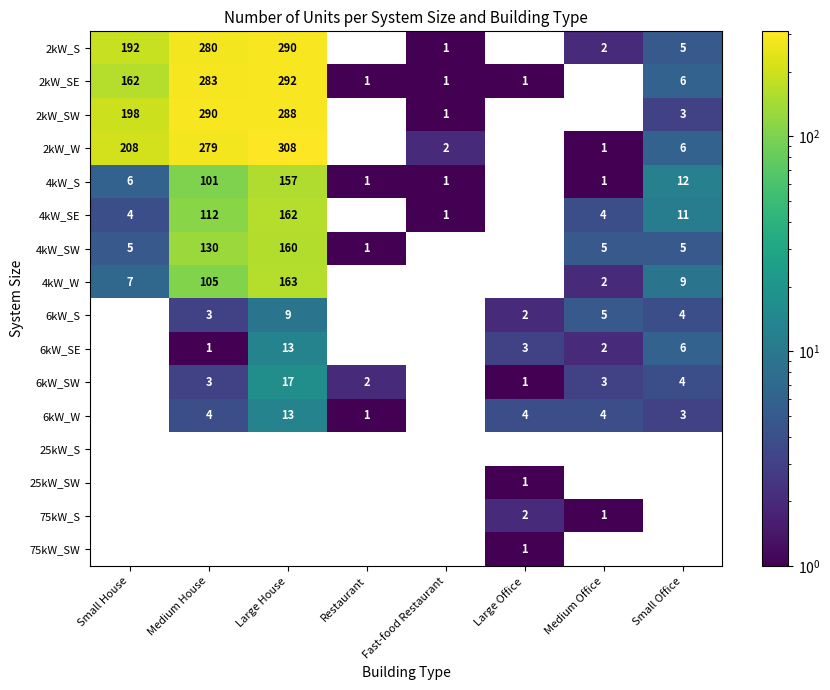

Count the number of data series in this chart.

16